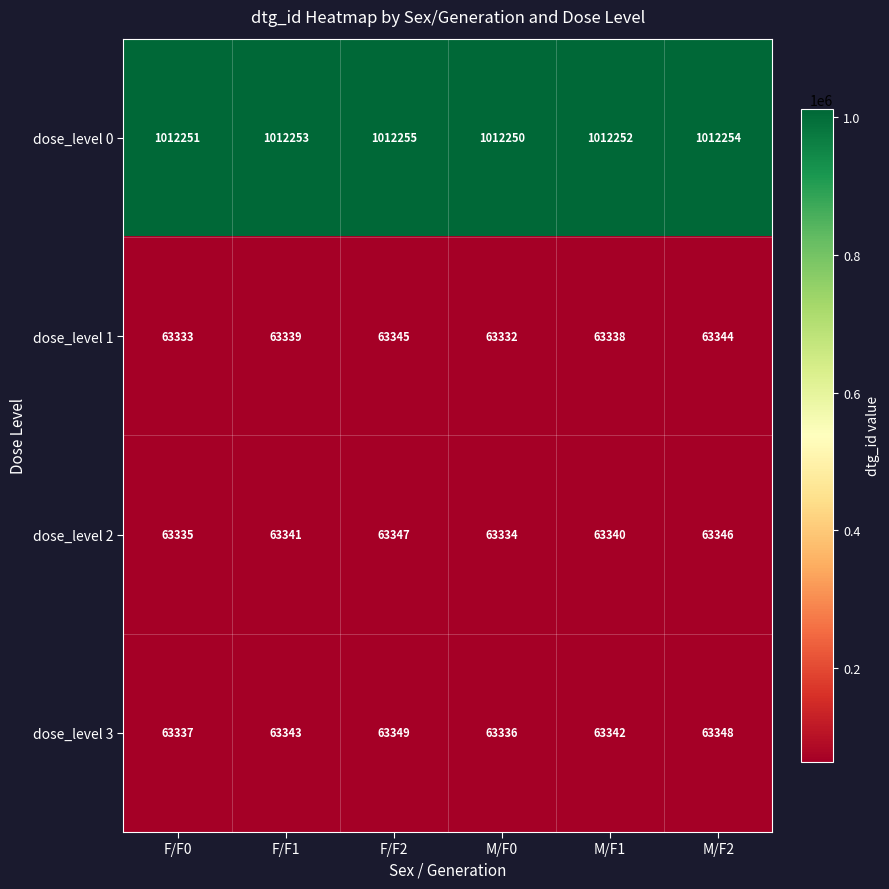

Is it true that dose_level 1 equals 63344 at M/F2?

True